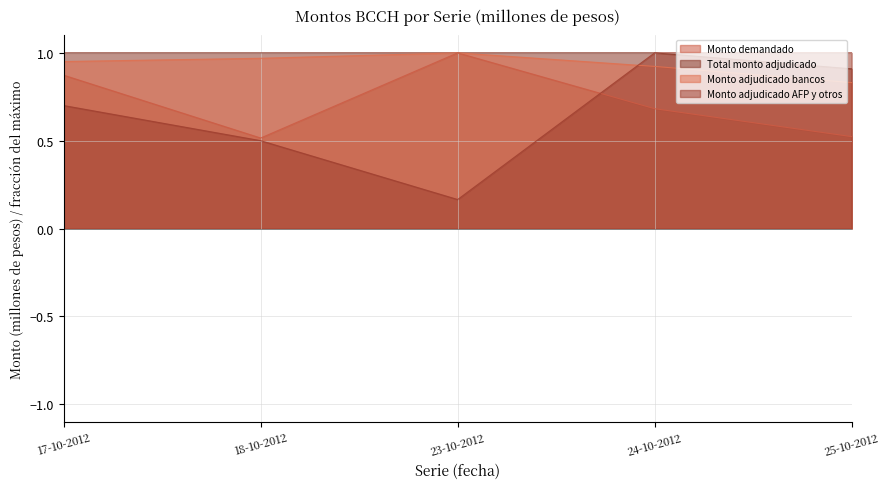

Reading right to left, list all the values displayed in this chart.

Monto demandado: 0.5	0.7	1.0	0.5	0.9
Total monto adjudicado: 0.9	1.0	1.0	1.0	1.0
Monto adjudicado bancos: 0.8	0.9	1.0	1.0	1.0
Monto adjudicado AFP y otros: 1.0	1.0	0.2	0.5	0.7